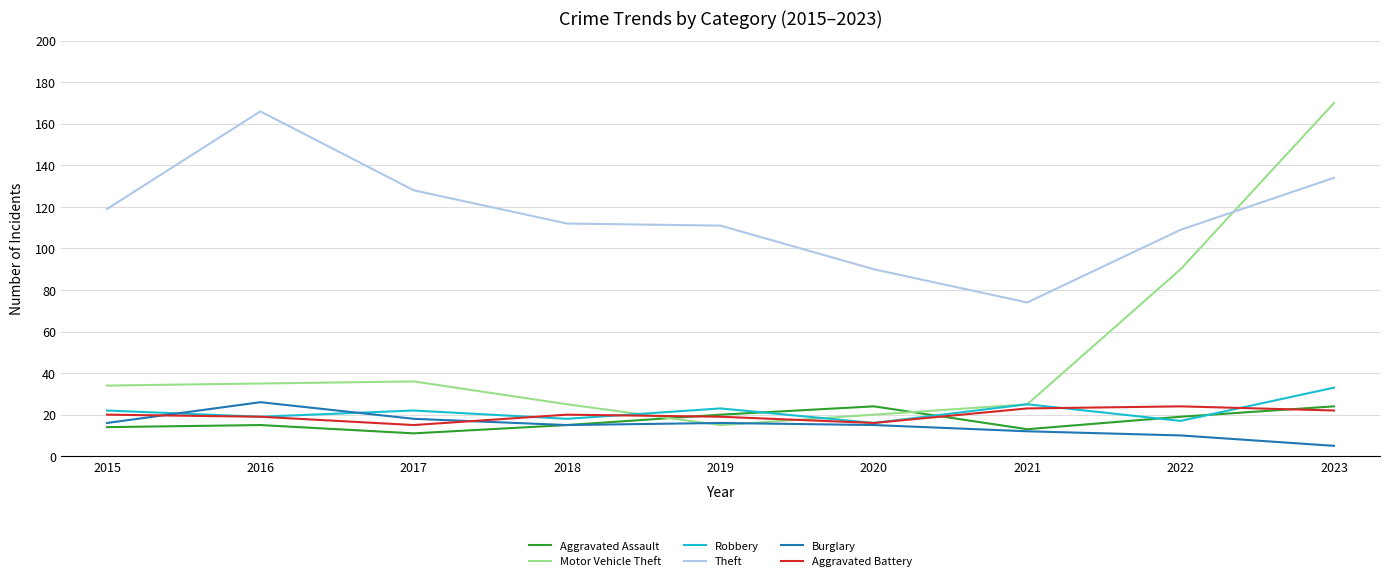

Read the Robbery value at 2021, to the nearest 5.

25